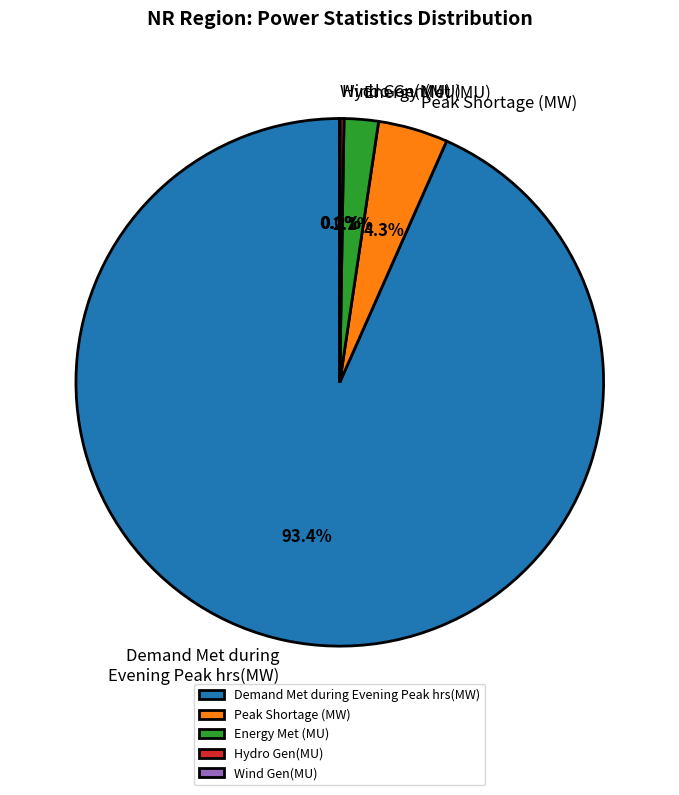

Combined, do Peak Shortage (MW) and Energy Met (MU) account for over 50%?

No